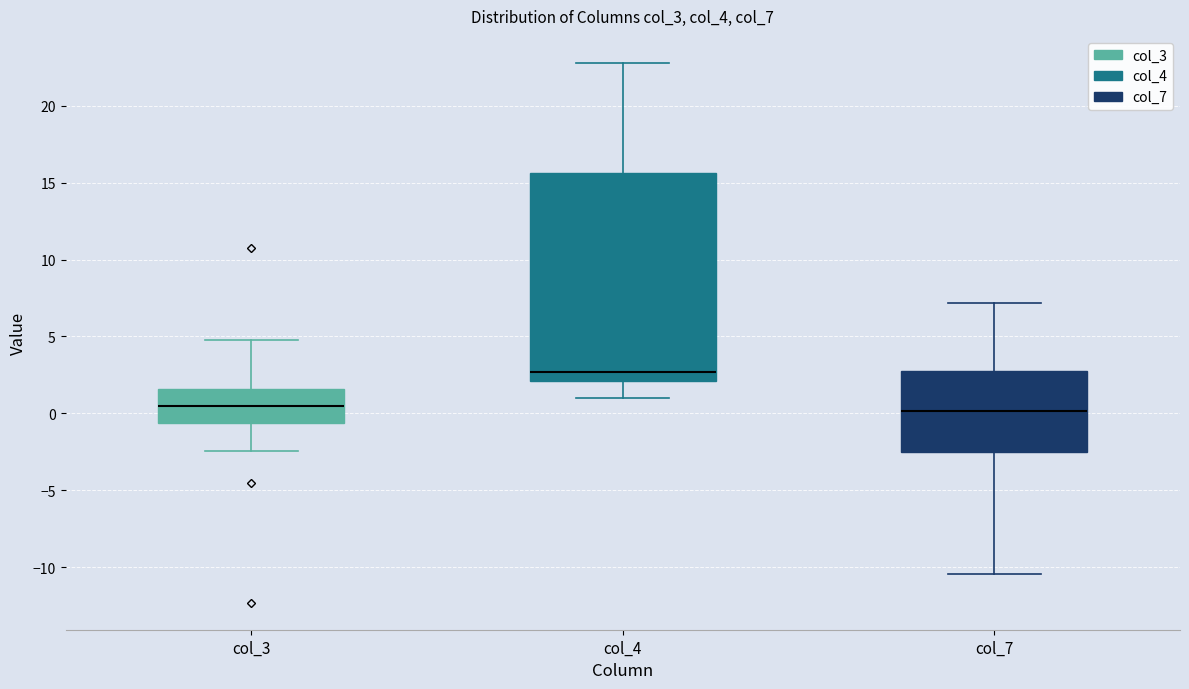

Reading left to right, transcribe this box plot: for each box, give where its median line is, the range the box spans, and where its two whiskers end, as read against the y-axis. The values are not printed on the chart, so give them approximately, as read against the axis.

col_3: median 0.5, box -0.5 to 1.5, whiskers -2.5 to 5.0
col_4: median 2.5, box 2.0 to 15.5, whiskers 1.0 to 23.0
col_7: median 0.0, box -2.5 to 3.0, whiskers -10.5 to 7.0